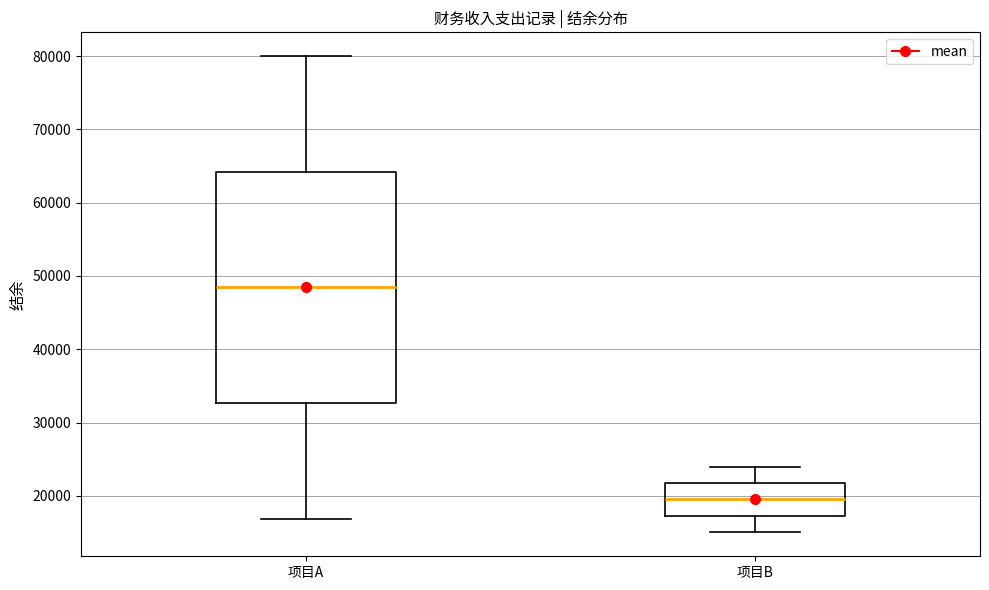

Where does the median line of the box for 项目B sit on the y-axis? The values are not printed on the chart, so give them approximately, as read against the axis.

20000